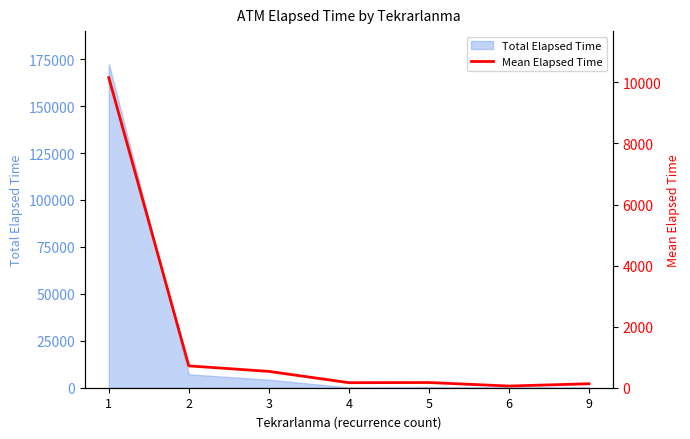

The chart shows a value of 535.0 at 3. True or false?

True